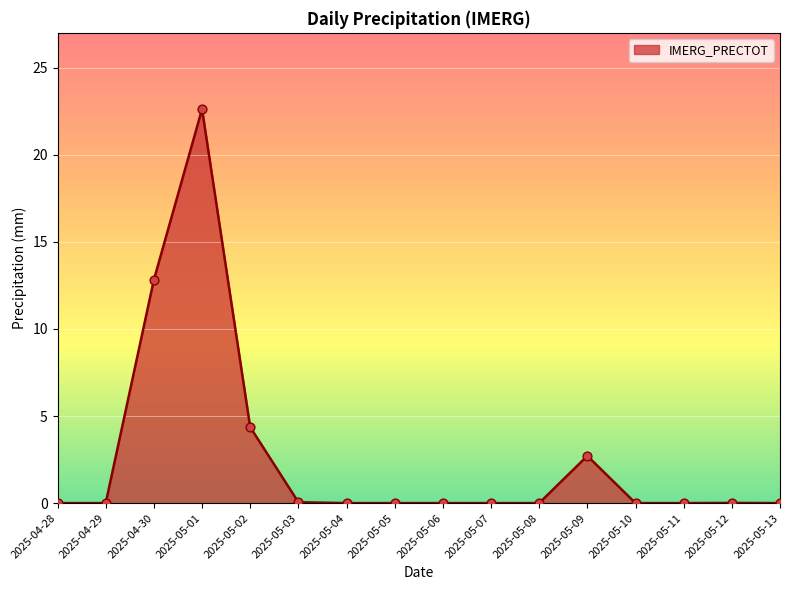

What is the change in value from 2025-05-09 to 2025-05-10?

-2.7